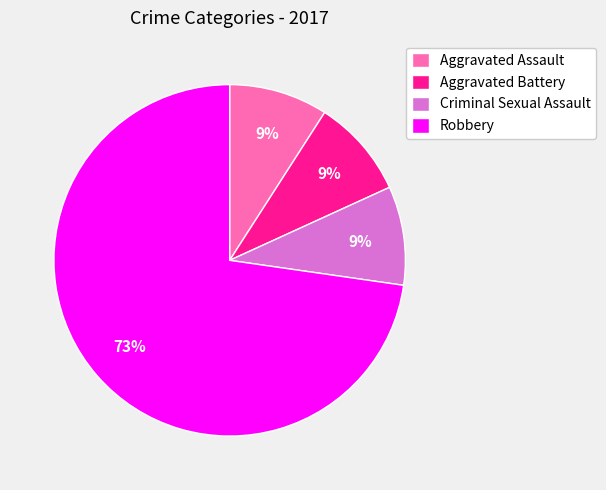

What percentage is the Criminal Sexual Assault slice, to the nearest percent?

9%